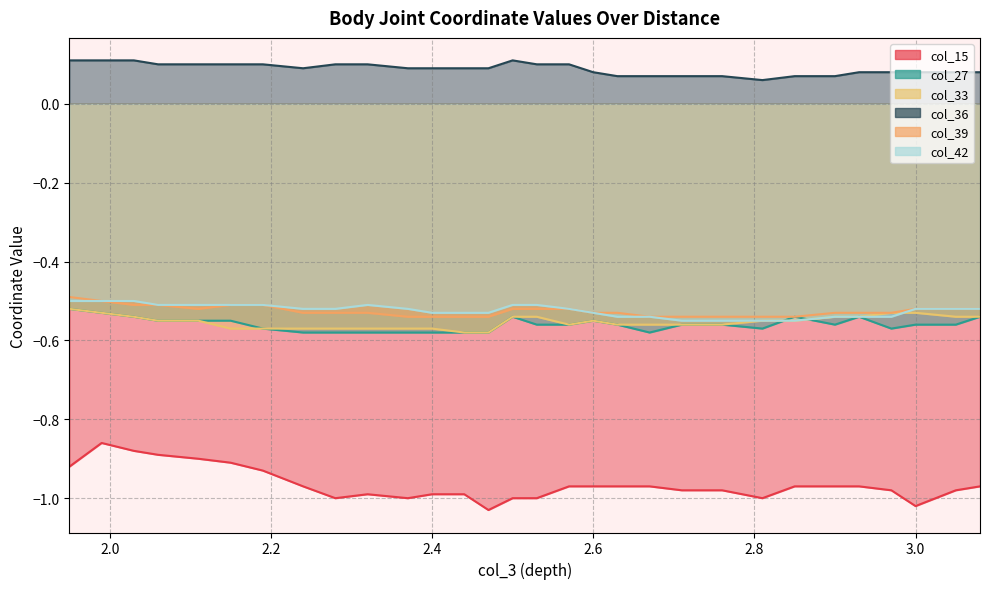

At how many categories does at least one series exceed 0?

30